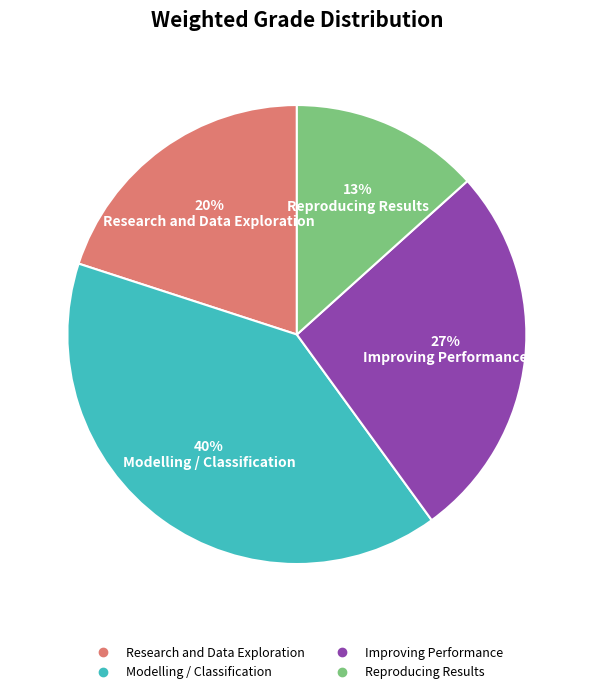

True or false: Reproducing Results accounts for 13% of the total.

True